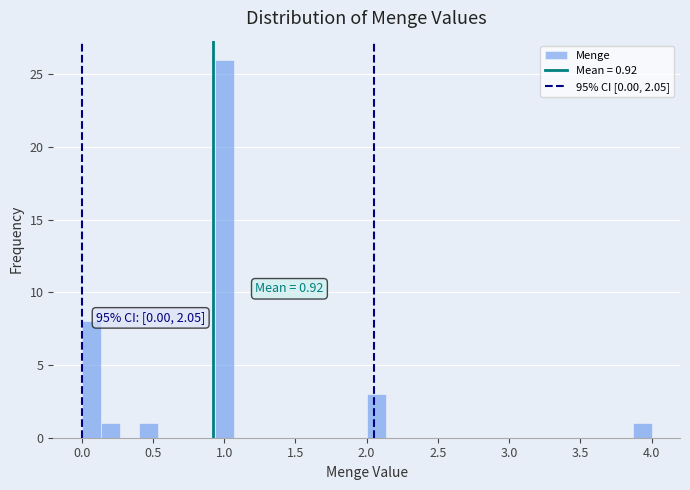

Around what value on the x-axis is the tallest bar? Give the approximate position of its centre, as read against the axis.

1.00